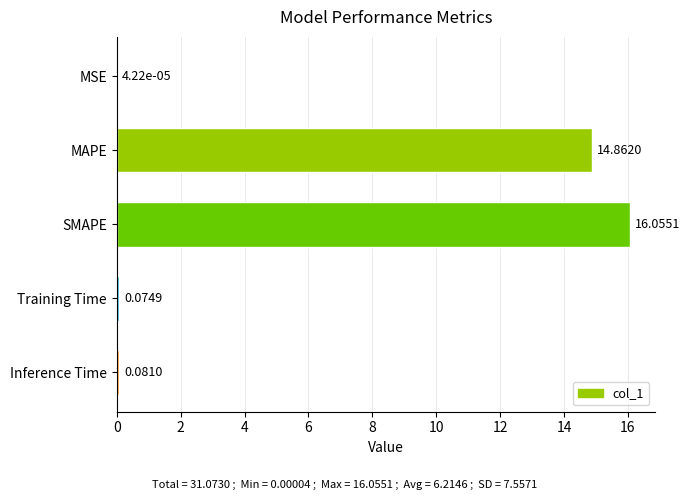

Which category has the highest value across all series?

SMAPE